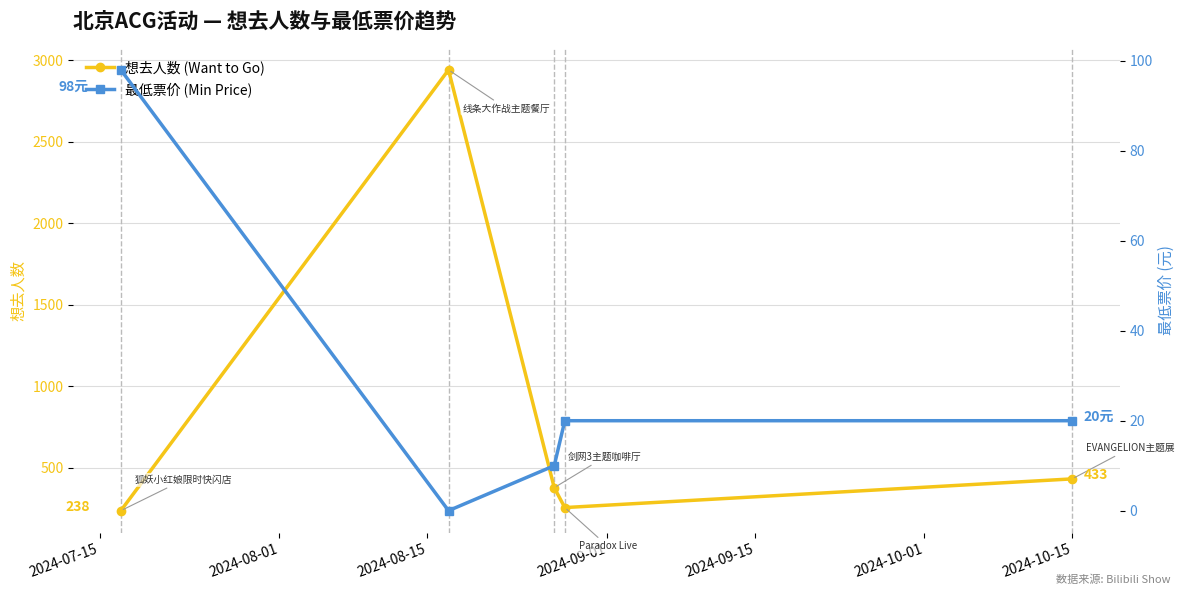

What is the difference between the maximum and minimum values in the 想去人数 (Want to Go) series?

2704